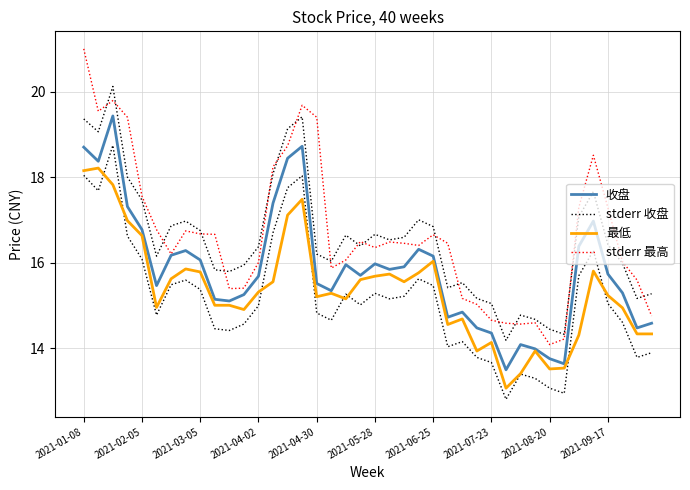

Is it true that stderr 最高 equals 14.2 at 33?

True